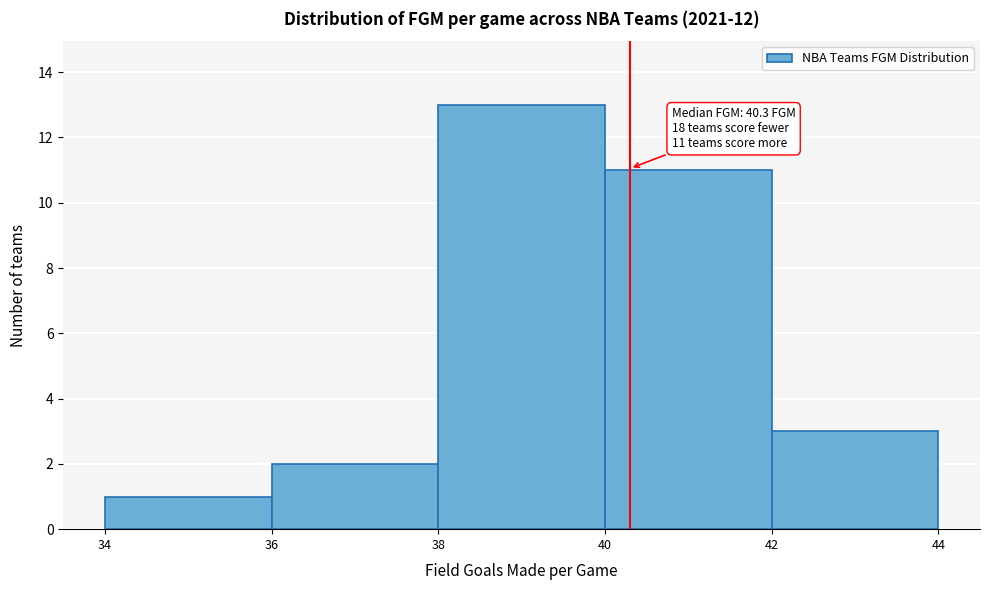

Over which range of the x-axis is the bar tallest?

38 to 40